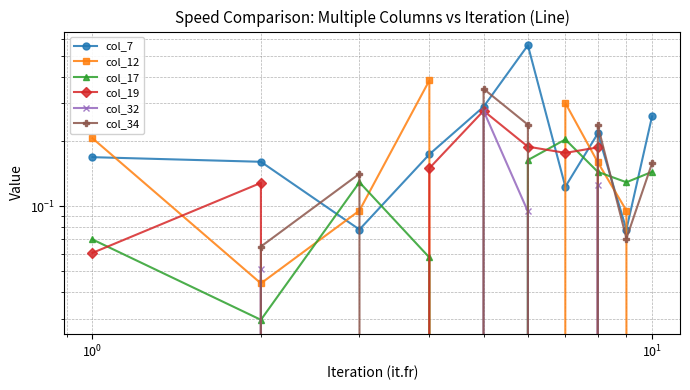

The value of col_19 at $\mathdefault{10^{2}}$ is 0.1. True or false?

False